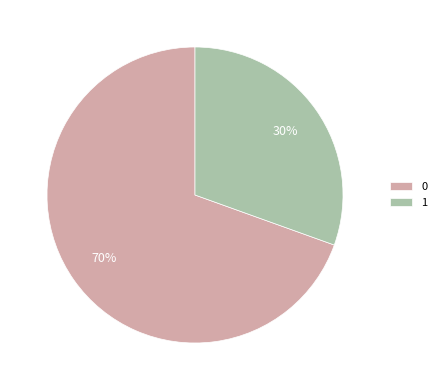

To the nearest percent, what is the average slice percentage?

50%